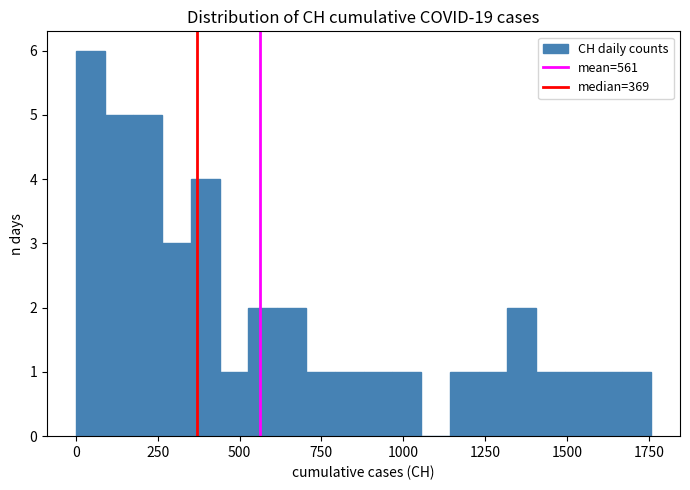

Around what value on the x-axis is the tallest bar? Give the approximate position of its centre, as read against the axis.

50